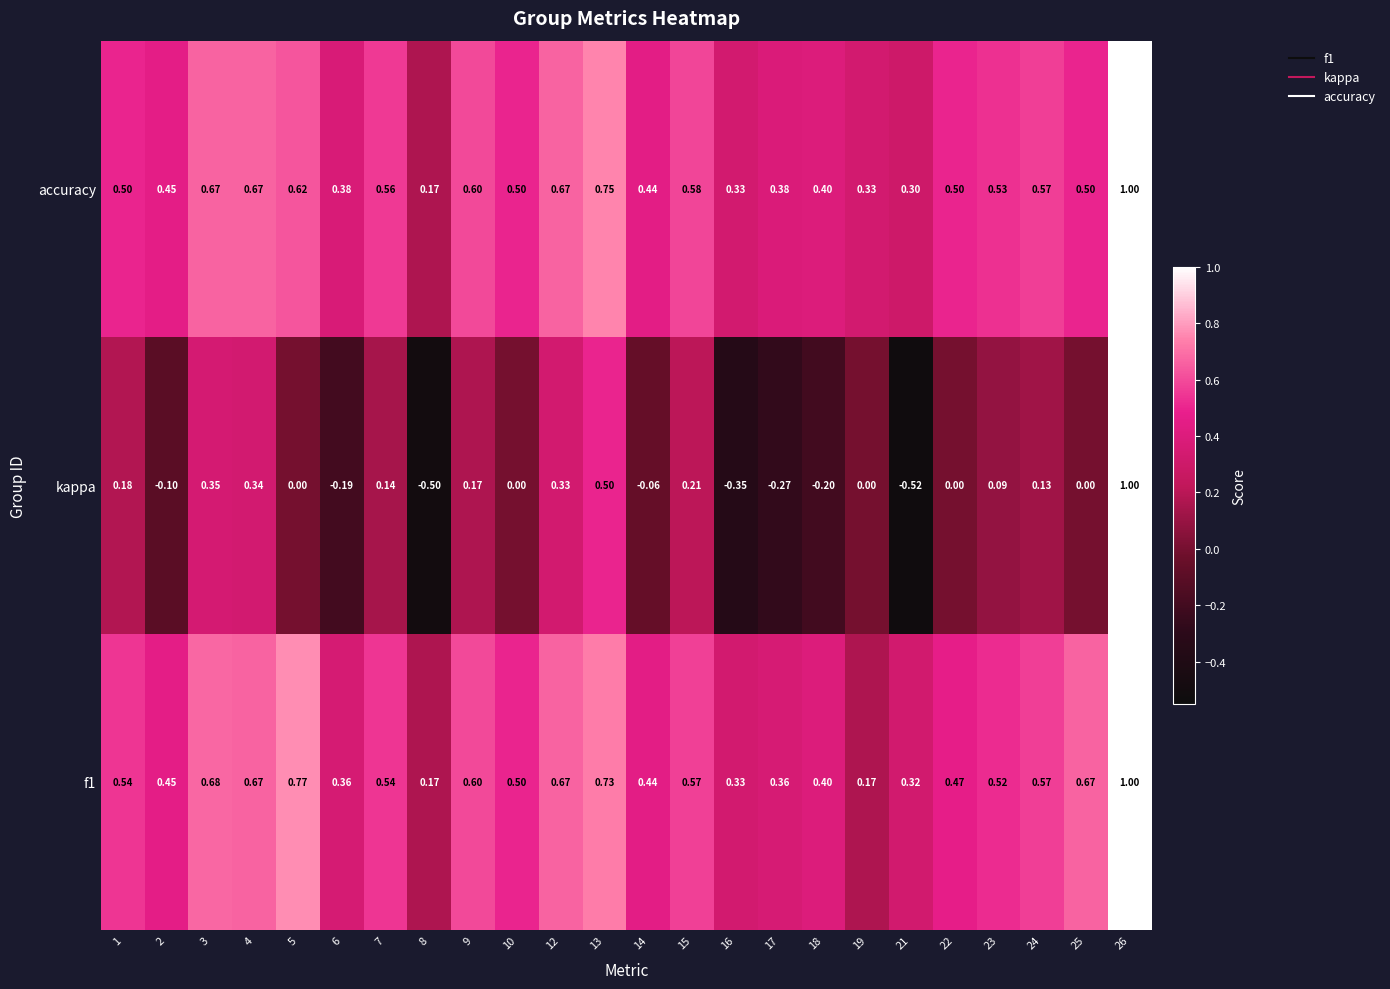

At how many categories does at least one series exceed 0?

24